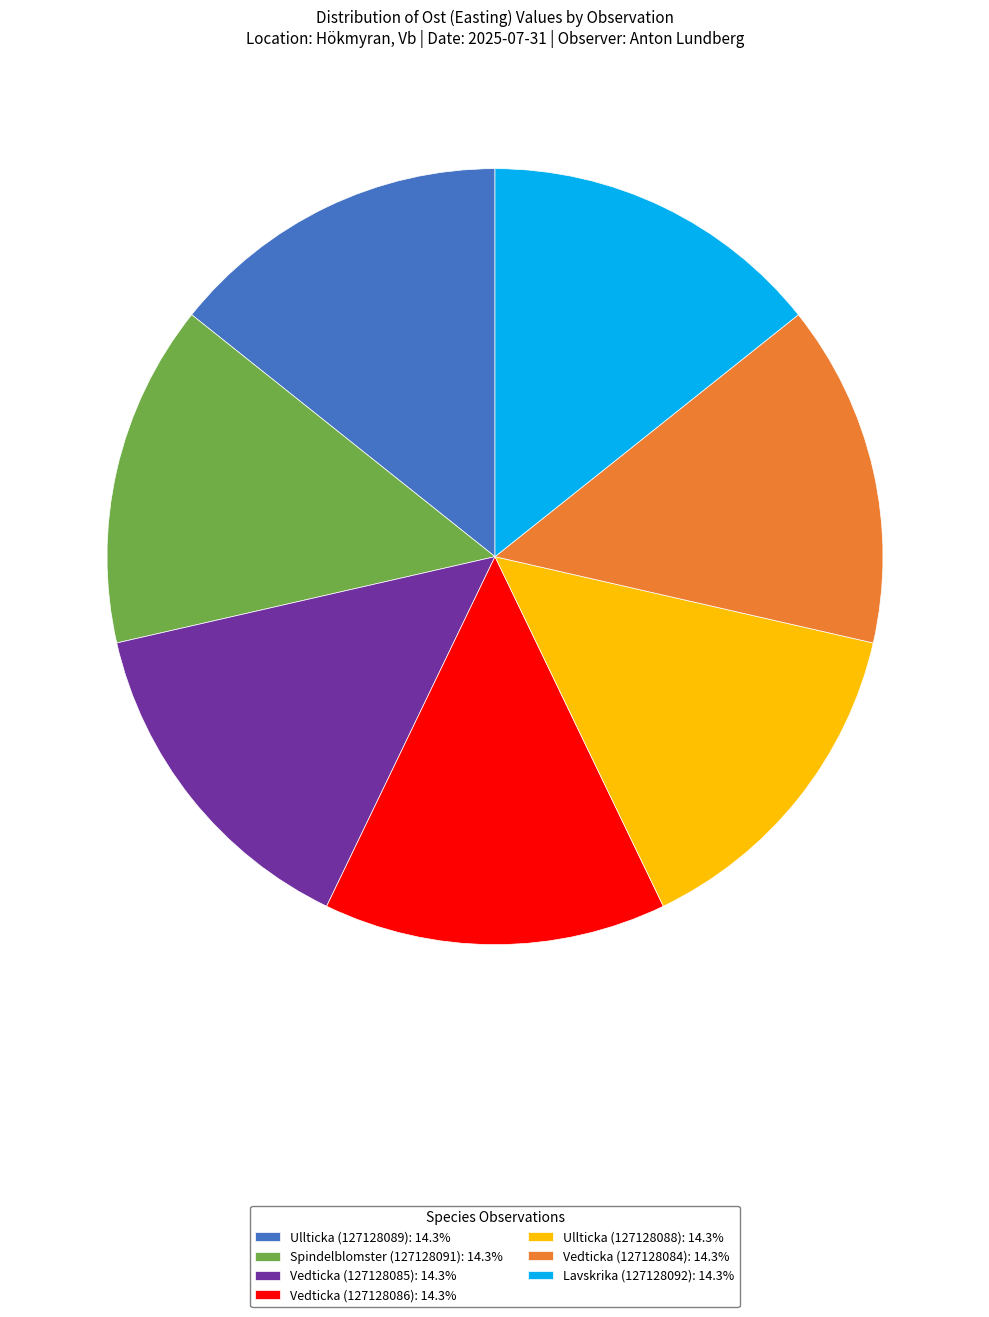

What is the ratio of the value at Spindelblomster (127128091): 14.3% to the value at Vedticka (127128084): 14.3%?

1.0